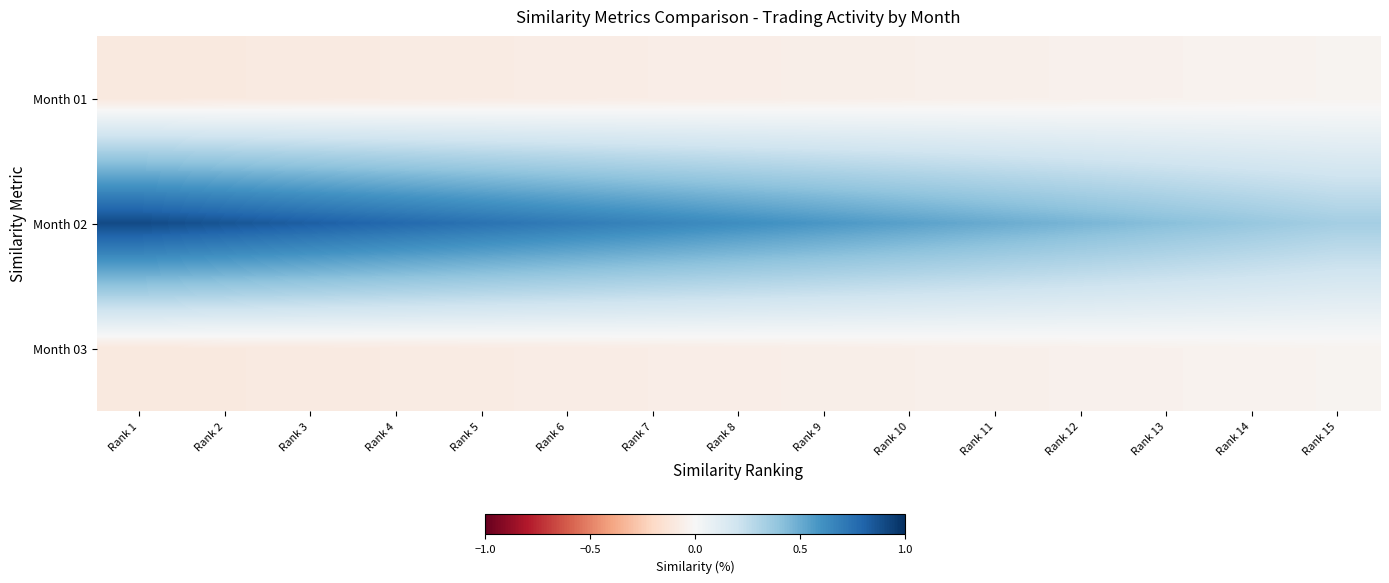

Reading right to left, list all the values displayed in this chart.

Month 01: Rank 15=-0.0	Rank 14=-0.0	Rank 13=-0.0	Rank 12=-0.0	Rank 11=-0.1	Rank 10=-0.1	Rank 9=-0.1	Rank 8=-0.1	Rank 7=-0.1	Rank 6=-0.1	Rank 5=-0.1	Rank 4=-0.1	Rank 3=-0.1	Rank 2=-0.1	Rank 1=-0.1
Month 02: Rank 15=0.3	Rank 14=0.4	Rank 13=0.4	Rank 12=0.5	Rank 11=0.5	Rank 10=0.5	Rank 9=0.6	Rank 8=0.6	Rank 7=0.7	Rank 6=0.7	Rank 5=0.7	Rank 4=0.8	Rank 3=0.8	Rank 2=0.9	Rank 1=0.9
Month 03: Rank 15=-0.0	Rank 14=-0.0	Rank 13=-0.0	Rank 12=-0.0	Rank 11=-0.1	Rank 10=-0.1	Rank 9=-0.1	Rank 8=-0.1	Rank 7=-0.1	Rank 6=-0.1	Rank 5=-0.1	Rank 4=-0.1	Rank 3=-0.1	Rank 2=-0.1	Rank 1=-0.1